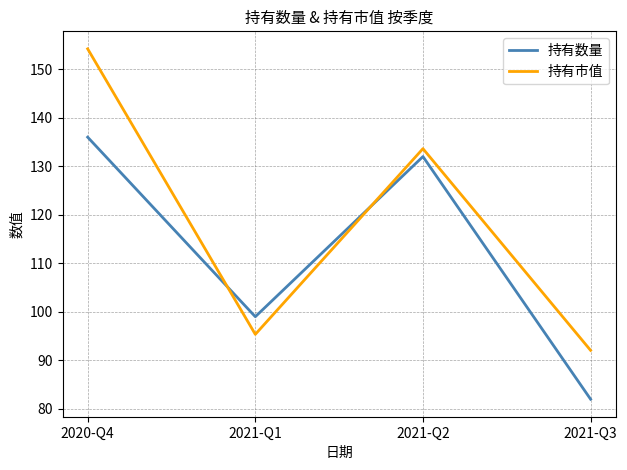

What is the difference between the maximum and second lowest values in the 持有数量 series?

37.0